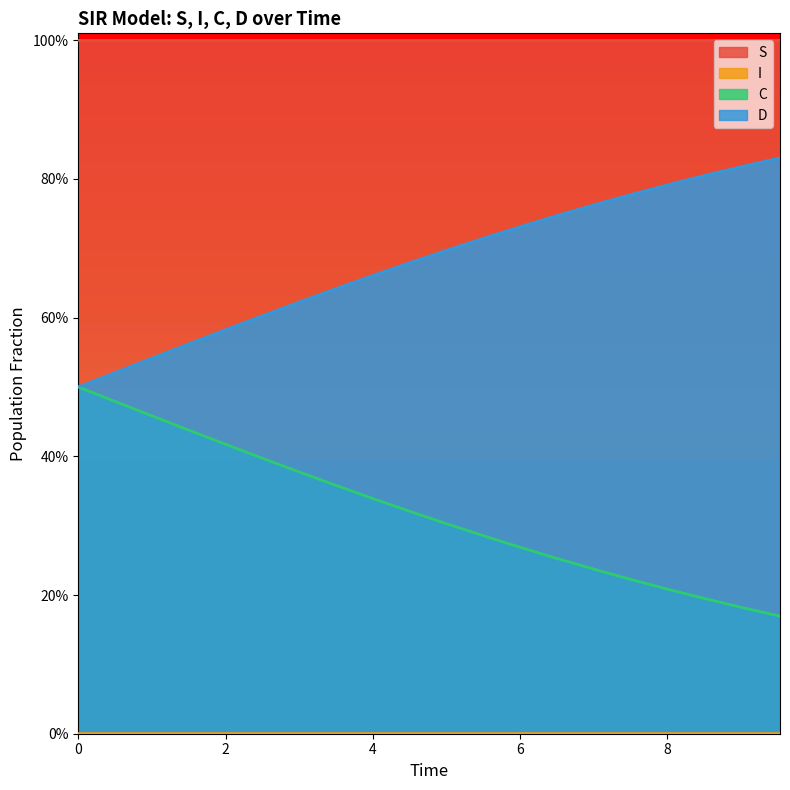

What is the label of the 8th point from the right?

6.020066889632107